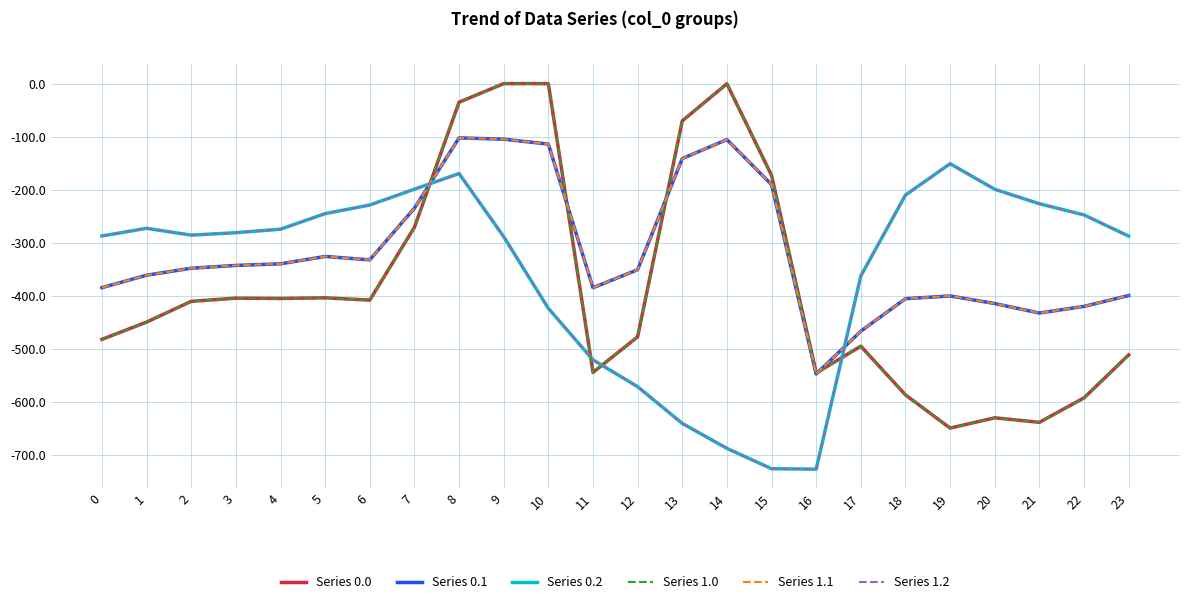

Is this an area chart (filled region under the line)?

No